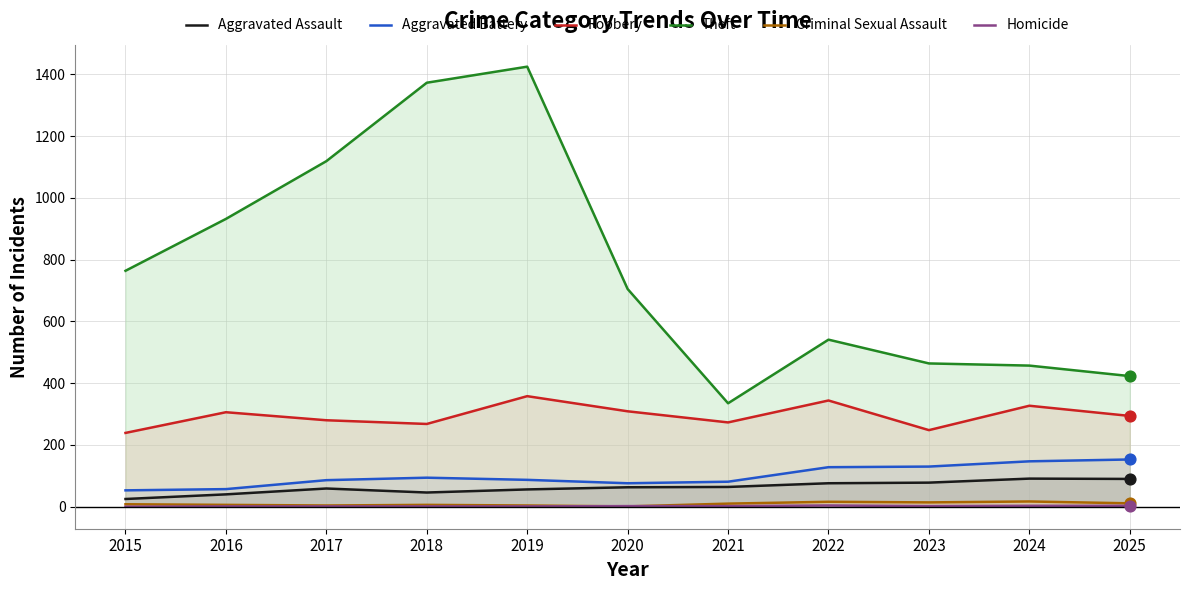

Which series has the largest total across all categories?

Theft